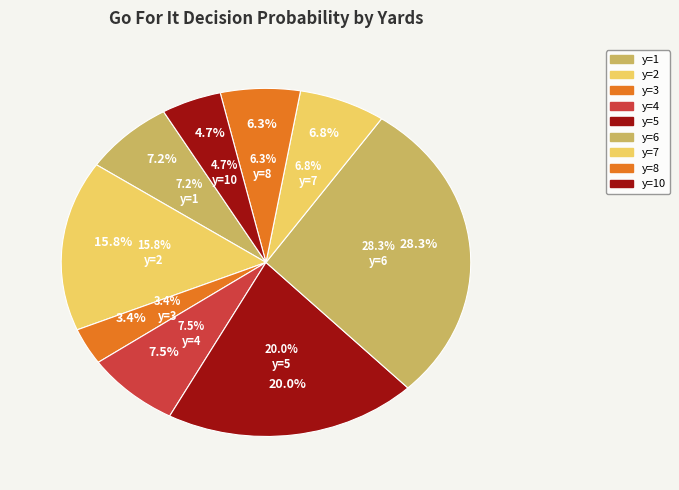

Is there a majority slice in this chart?

No